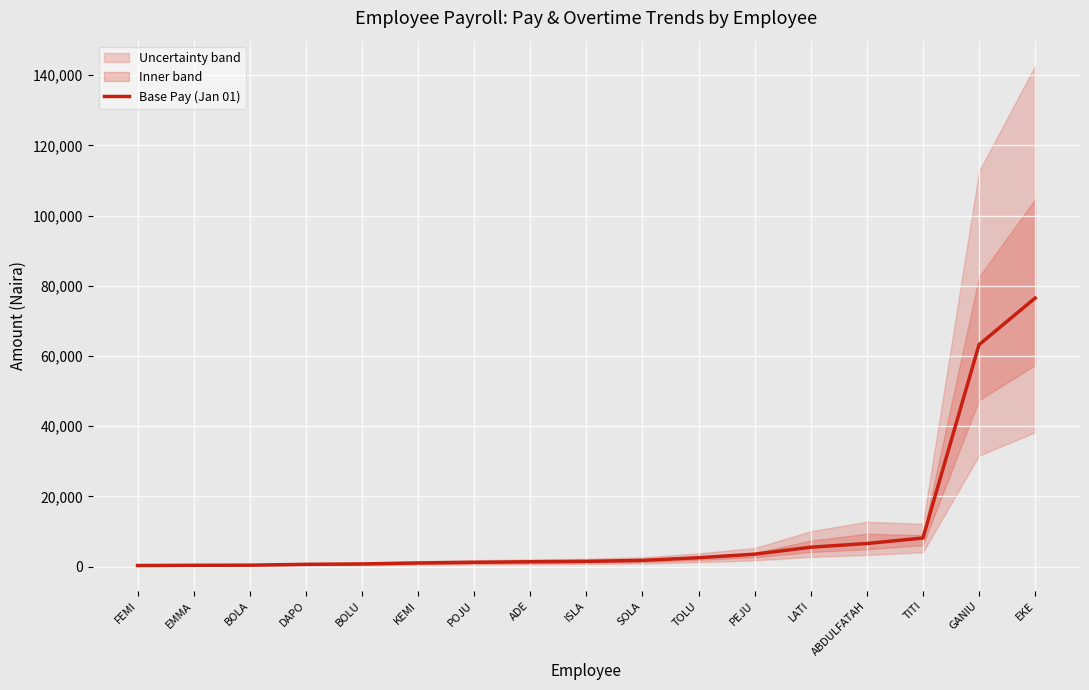

Reading right to left, what are all the values shown in this chart?

76494.6	63206.4	8130.0	6566.0	5509.6	3529.5	2517.9	1760.0	1485.0	1365.0	1212.2	1024.4	745.2	633.6	394.6	361.4	289.8